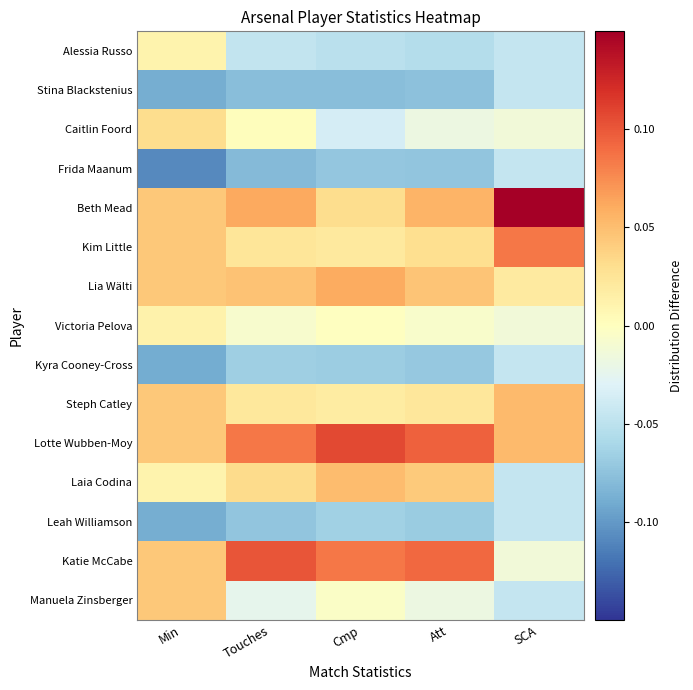

Reading left to right, what are all the values shown in this chart?

Alessia Russo: Min=0.0	Touches=-0.0	Cmp=-0.1	Att=-0.1	SCA=-0.0
Stina Blackstenius: Min=-0.1	Touches=-0.1	Cmp=-0.1	Att=-0.1	SCA=-0.0
Caitlin Foord: Min=0.0	Touches=0.0	Cmp=-0.0	Att=-0.0	SCA=-0.0
Frida Maanum: Min=-0.1	Touches=-0.1	Cmp=-0.1	Att=-0.1	SCA=-0.0
Beth Mead: Min=0.0	Touches=0.1	Cmp=0.0	Att=0.1	SCA=0.1
Kim Little: Min=0.0	Touches=0.0	Cmp=0.0	Att=0.0	SCA=0.1
Lia Wälti: Min=0.0	Touches=0.0	Cmp=0.1	Att=0.0	SCA=0.0
Victoria Pelova: Min=0.0	Touches=-0.0	Cmp=-0.0	Att=-0.0	SCA=-0.0
Kyra Cooney-Cross: Min=-0.1	Touches=-0.1	Cmp=-0.1	Att=-0.1	SCA=-0.0
Steph Catley: Min=0.0	Touches=0.0	Cmp=0.0	Att=0.0	SCA=0.1
Lotte Wubben-Moy: Min=0.0	Touches=0.1	Cmp=0.1	Att=0.1	SCA=0.1
Laia Codina: Min=0.0	Touches=0.0	Cmp=0.1	Att=0.0	SCA=-0.0
Leah Williamson: Min=-0.1	Touches=-0.1	Cmp=-0.1	Att=-0.1	SCA=-0.0
Katie McCabe: Min=0.0	Touches=0.1	Cmp=0.1	Att=0.1	SCA=-0.0
Manuela Zinsberger: Min=0.0	Touches=-0.0	Cmp=-0.0	Att=-0.0	SCA=-0.0